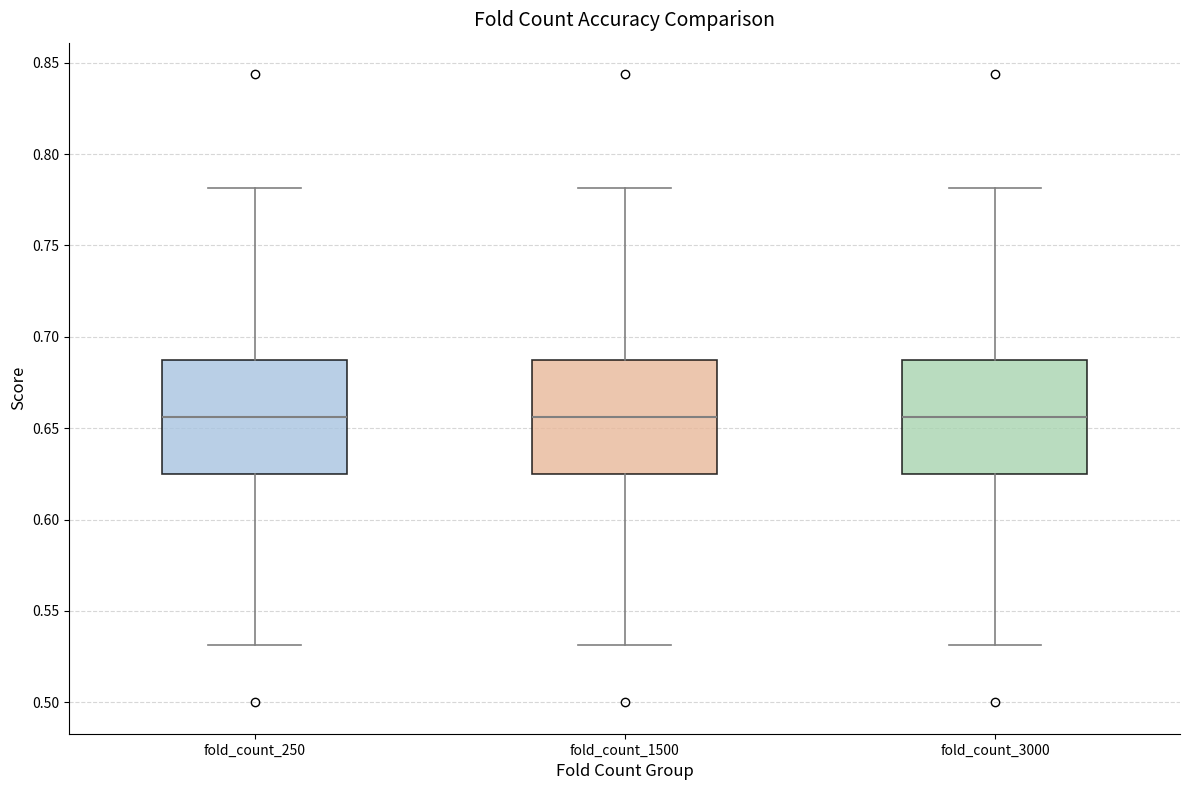

Reading left to right, transcribe this box plot: for each box, give where its median line is, the range the box spans, and where its two whiskers end, as read against the y-axis. The values are not printed on the chart, so give them approximately, as read against the axis.

fold_count_250: median 0.655, box 0.625 to 0.690, whiskers 0.530 to 0.780
fold_count_1500: median 0.655, box 0.625 to 0.690, whiskers 0.530 to 0.780
fold_count_3000: median 0.655, box 0.625 to 0.690, whiskers 0.530 to 0.780